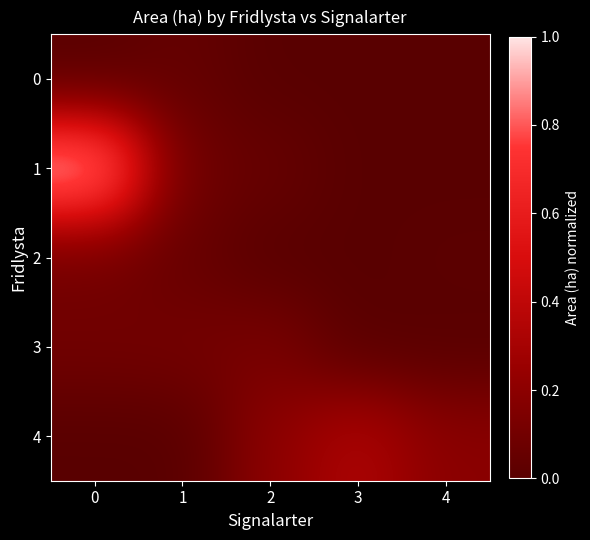

What is the difference between the highest and lowest values at 3?

0.3